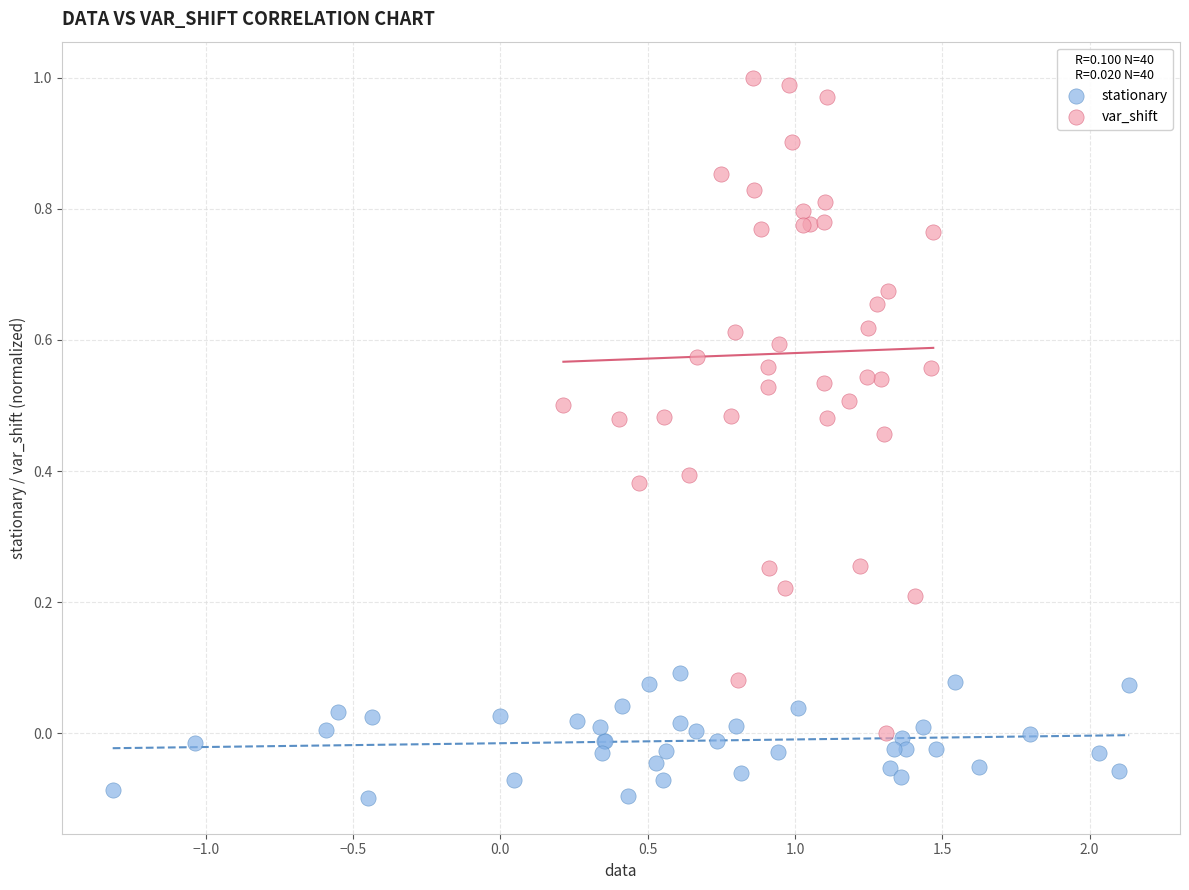

Which series reaches the maximum Y coordinate?

var_shift